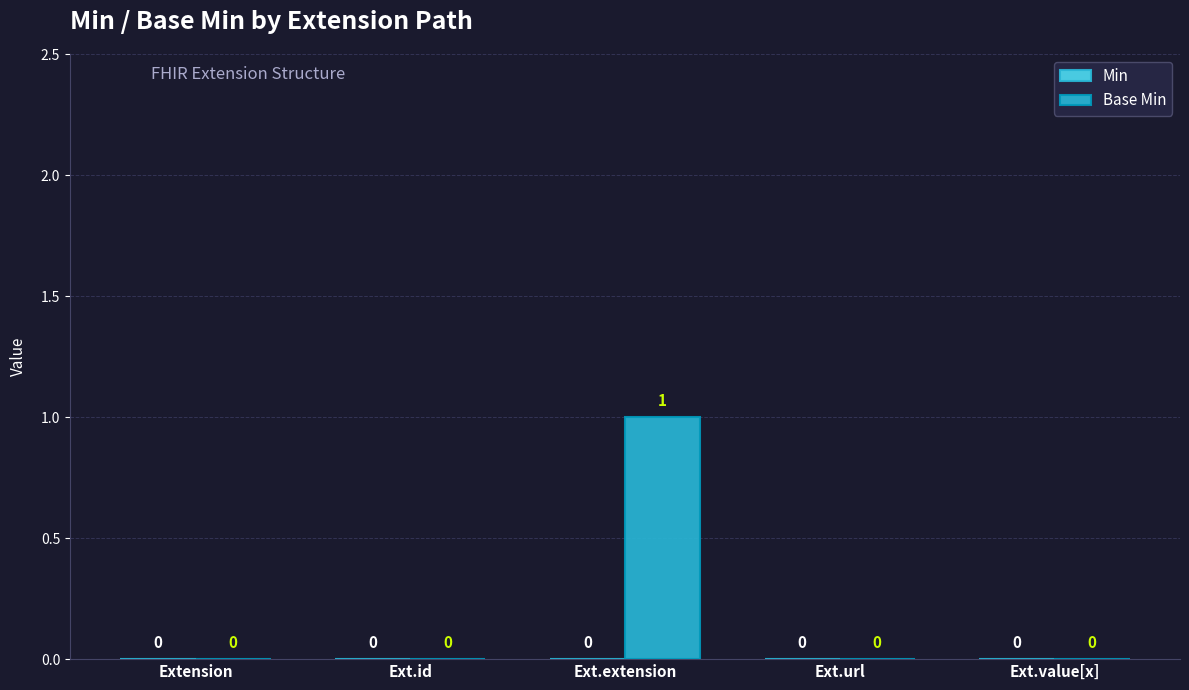

What is the change in value from Ext.id to Ext.extension?

+1